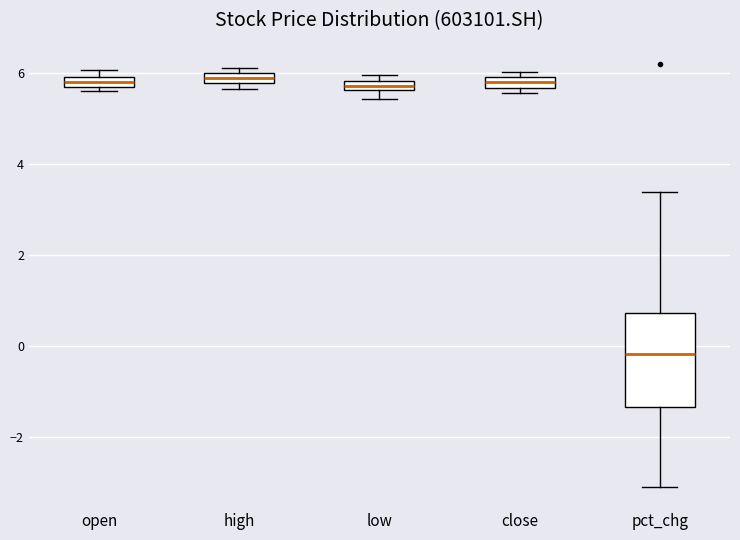

Which box is the tallest, from its lower edge to its upper edge?

pct_chg